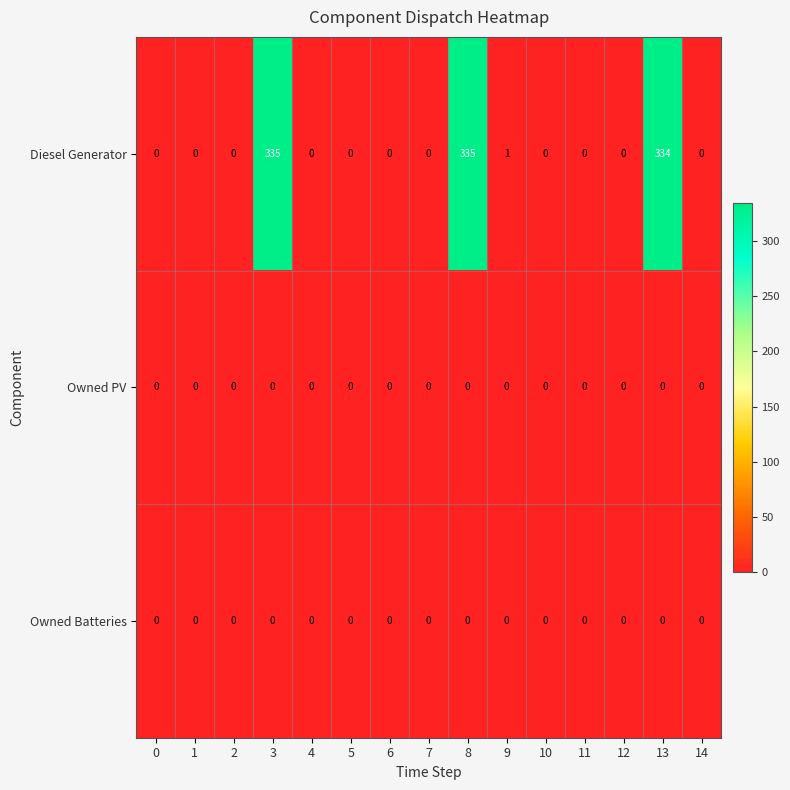

How many categories are shown in the chart?

15